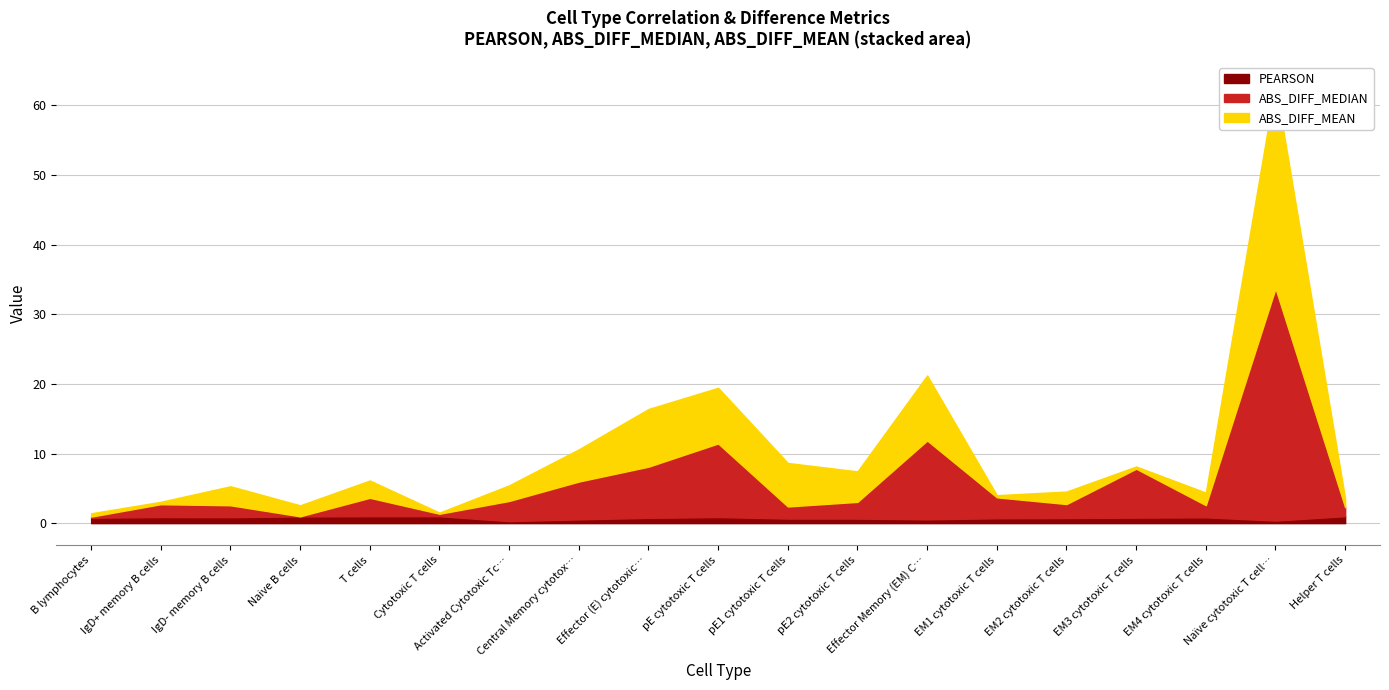

What value does the ABS_DIFF_MEAN series have at T cells?

2.5